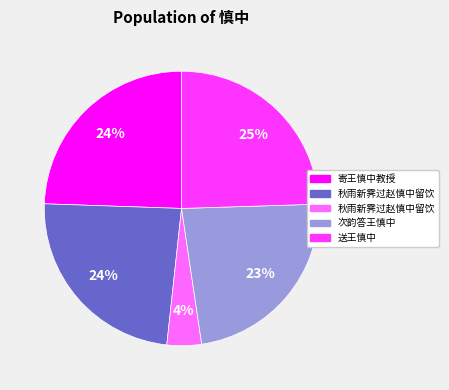

To the nearest percent, what is the average slice percentage?

20%